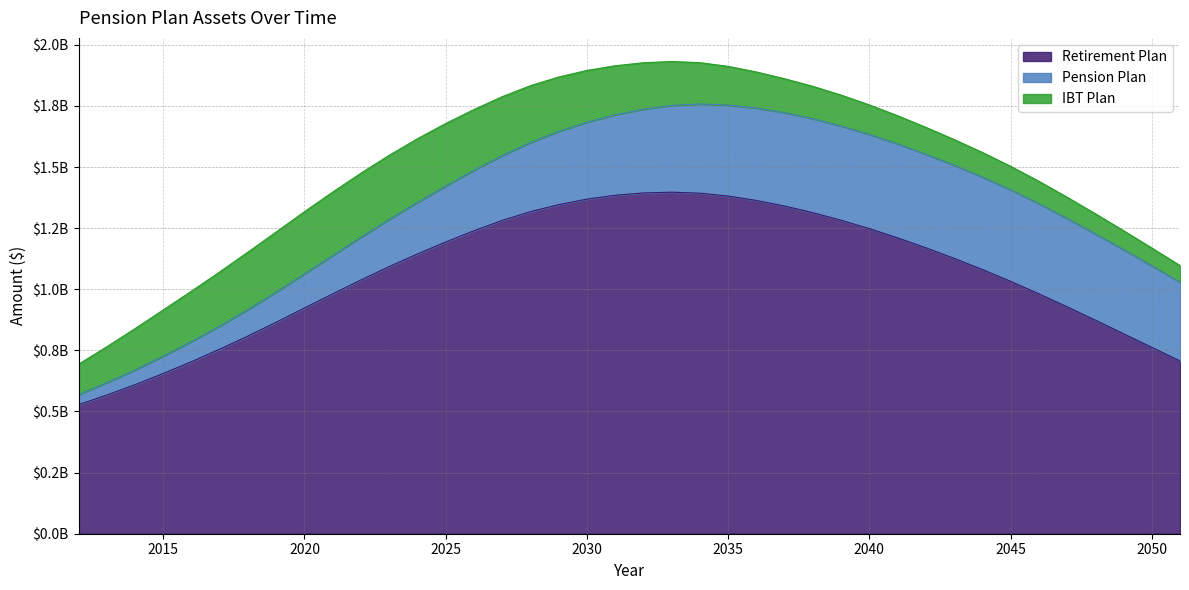

True or false: IBT Plan and Pension Plan cross at least once.

True